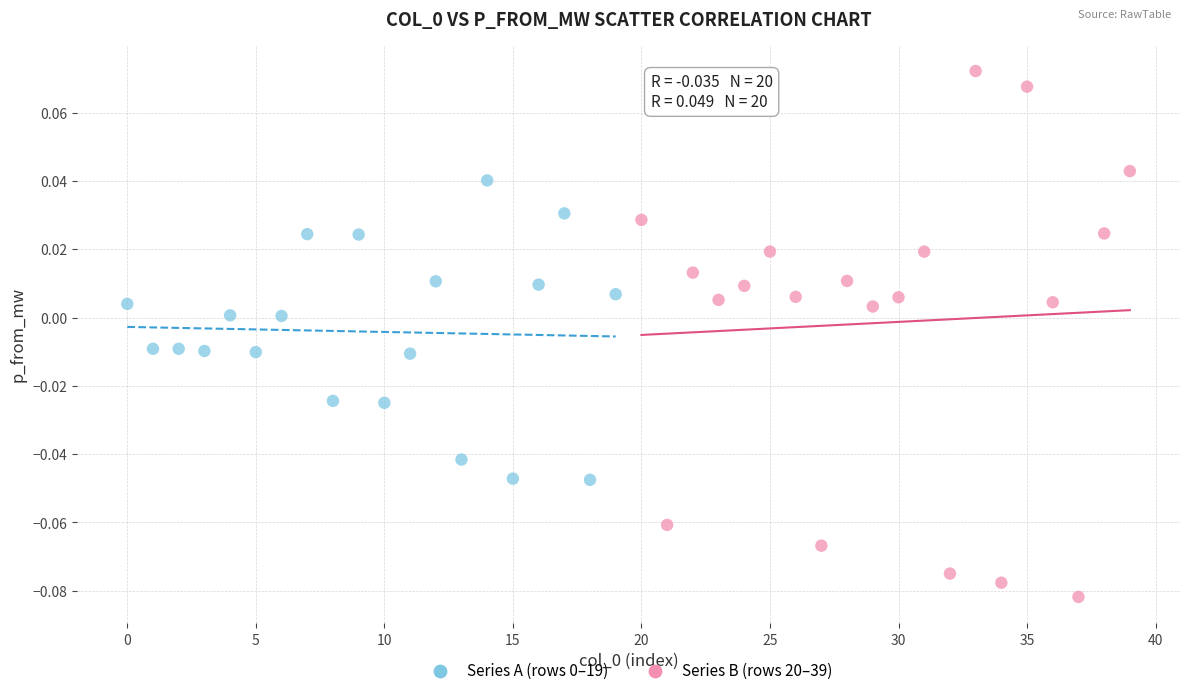

Which series reaches the maximum Y coordinate?

Series B (rows 20–39)